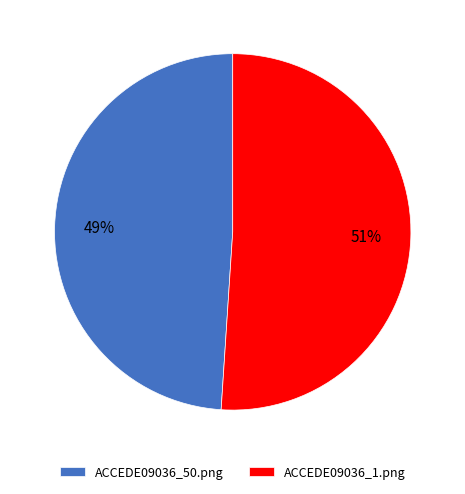

How many segments does this pie chart have?

2